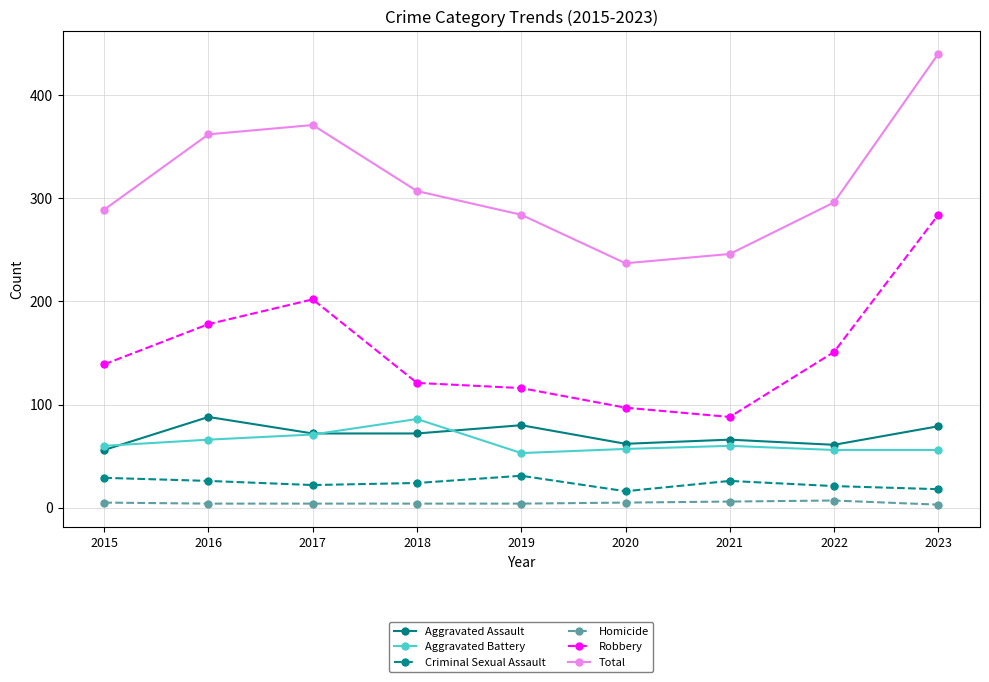

Read the Robbery value at 2020.

97